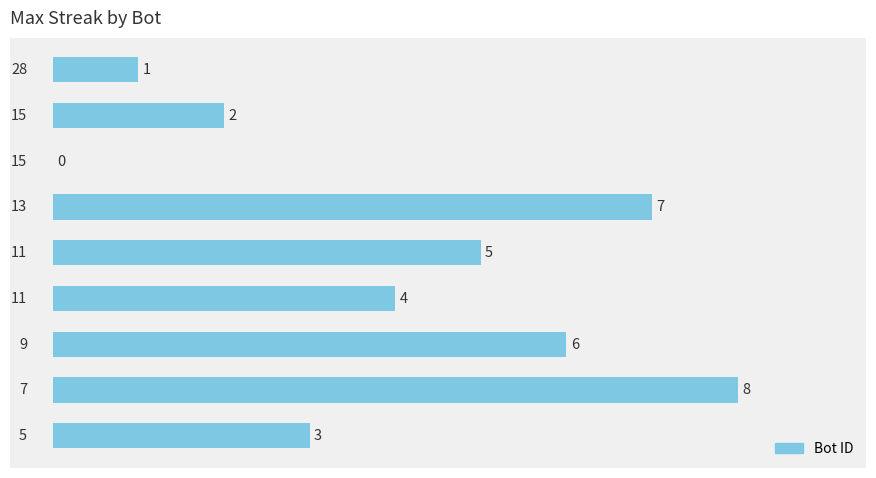

Count the number of data series in this chart.

1